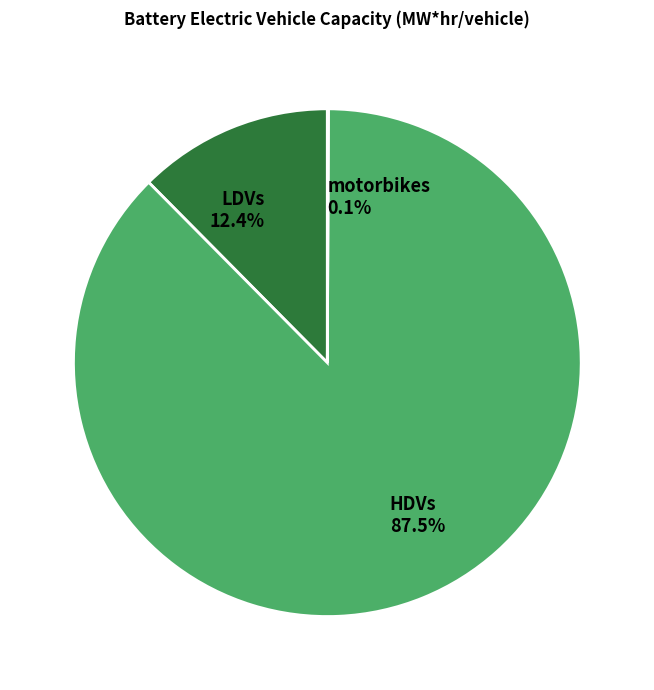

What portion of the pie excludes HDVs?

12.5%